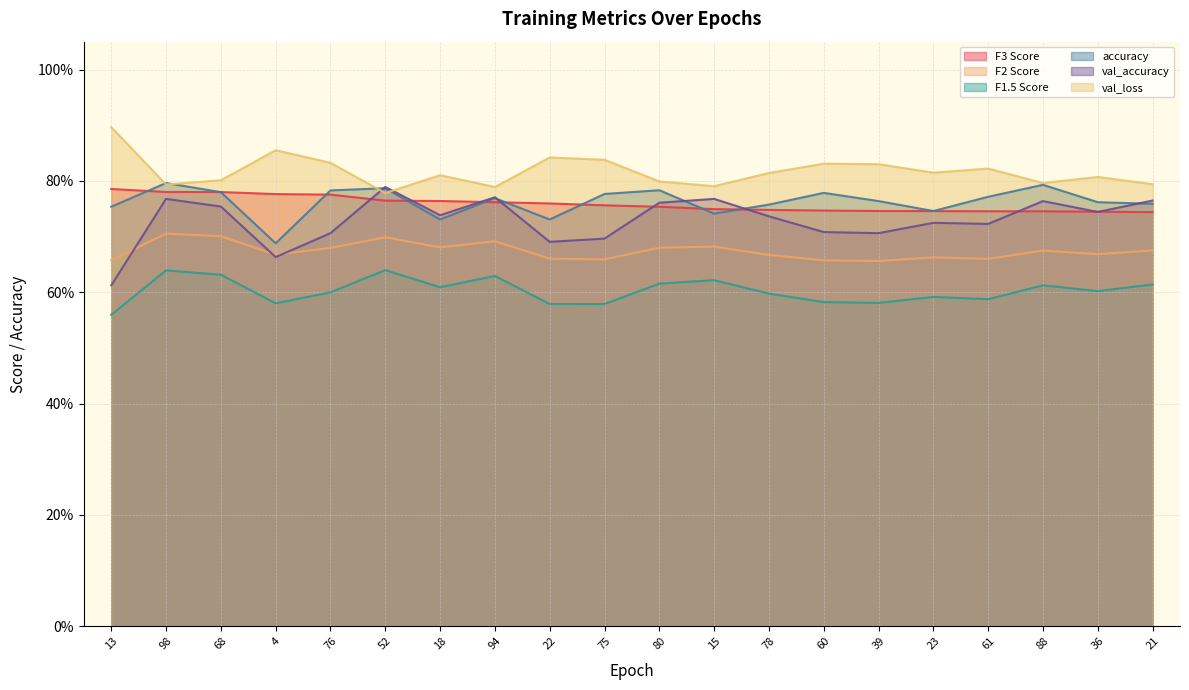

How many interior local valleys does the val_accuracy series have?

6